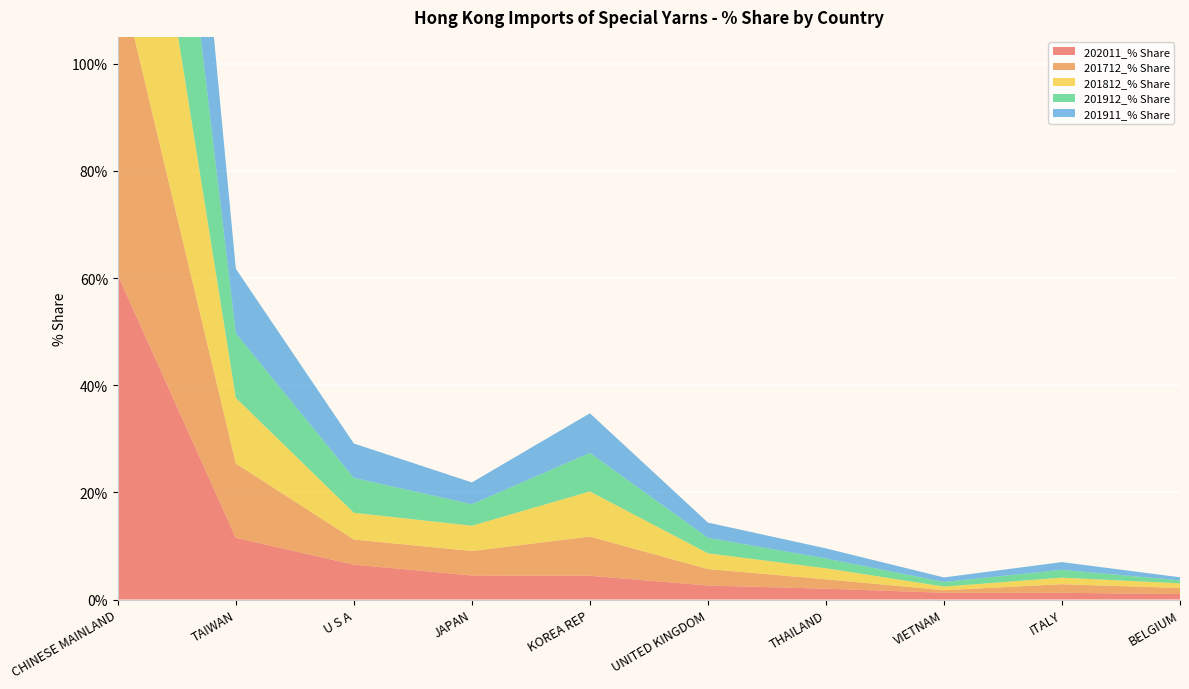

Reading left to right, list all the values displayed in this chart.

202011_% Share: 60.6	11.5	6.5	4.5	4.4	2.6	2.0	1.3	1.3	1.0
201712_% Share: 57.2	13.9	4.7	4.6	7.3	3.1	1.8	0.5	1.6	1.1
201812_% Share: 57.6	12.2	5.0	4.7	8.4	2.9	2.1	0.7	1.2	0.9
201912_% Share: 59.5	12.1	6.5	4.0	7.2	2.9	1.8	0.9	1.5	0.6
201911_% Share: 59.4	12.1	6.4	4.1	7.4	2.8	1.9	0.8	1.4	0.6